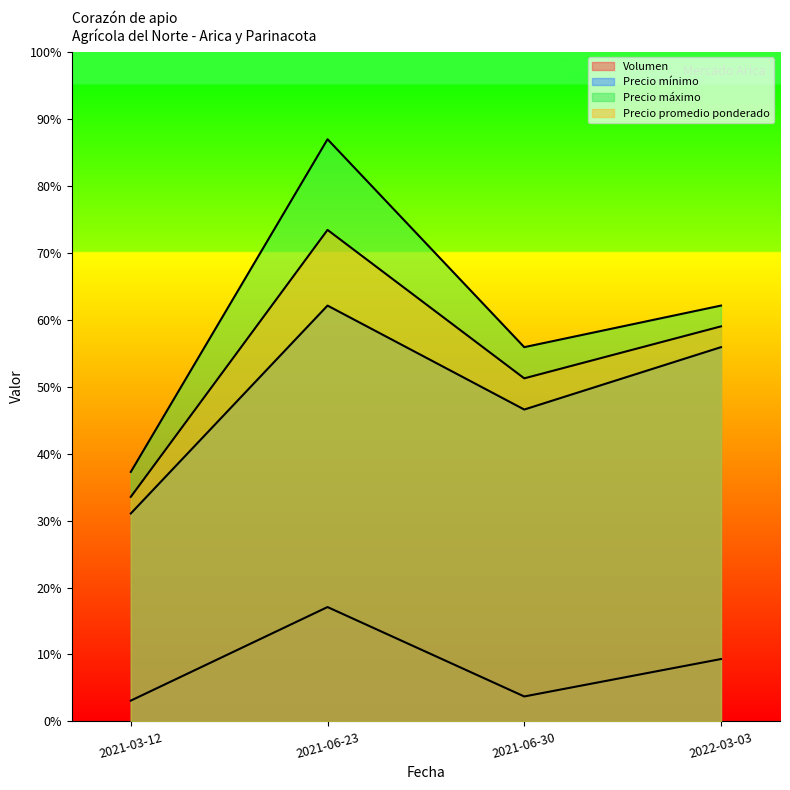

Is it true that Precio mínimo equals 500 at 2021-06-30?

False